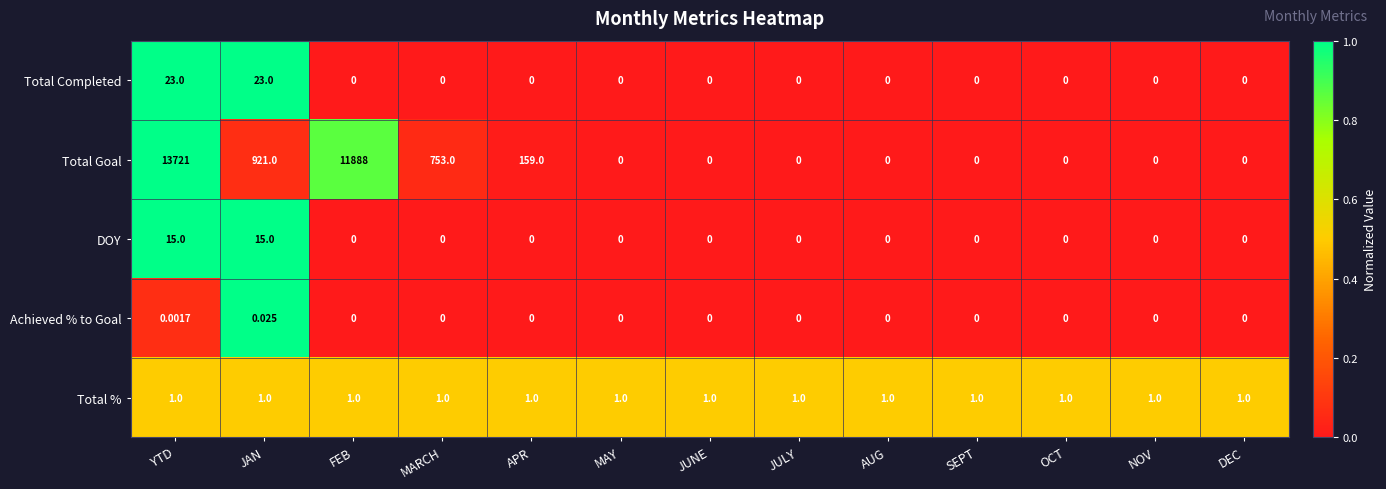

Which series has the largest total across all categories?

Total Goal